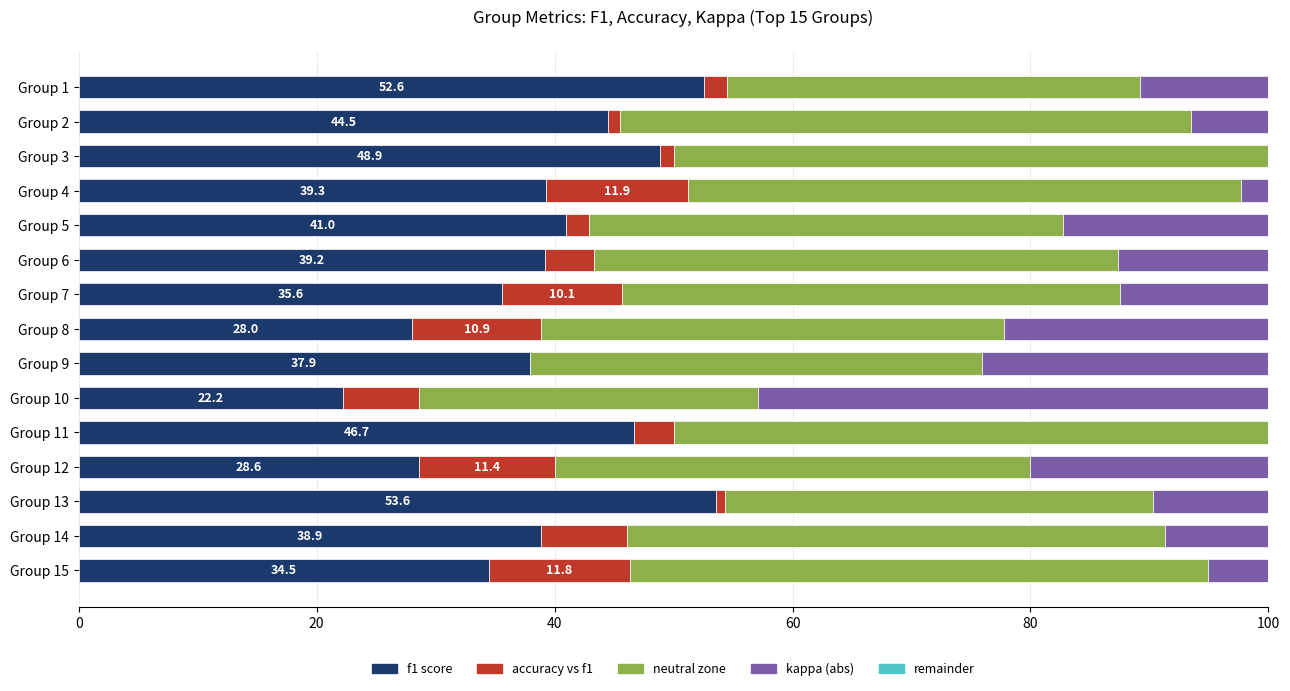

The value of f1 score at Group 7 is 35.6. True or false?

True